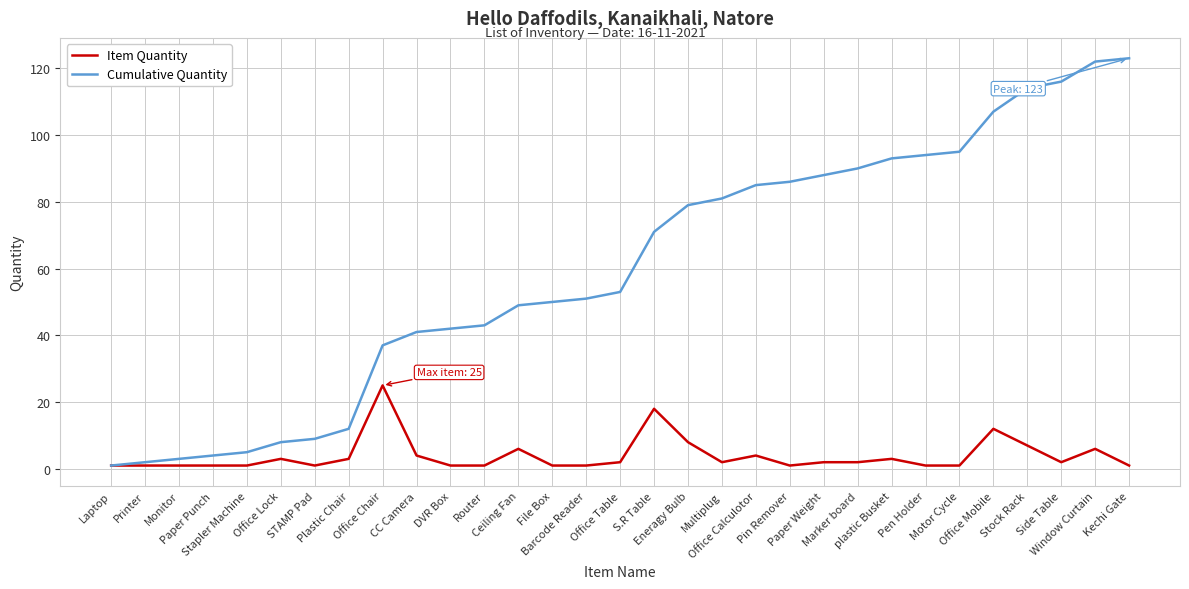

Which series has the widest spread of values?

Cumulative Quantity